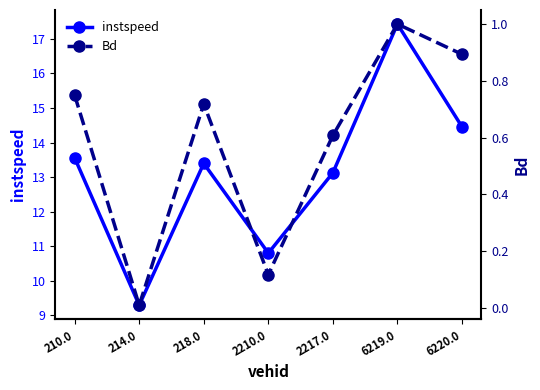

Is this an area chart (filled region under the line)?

No